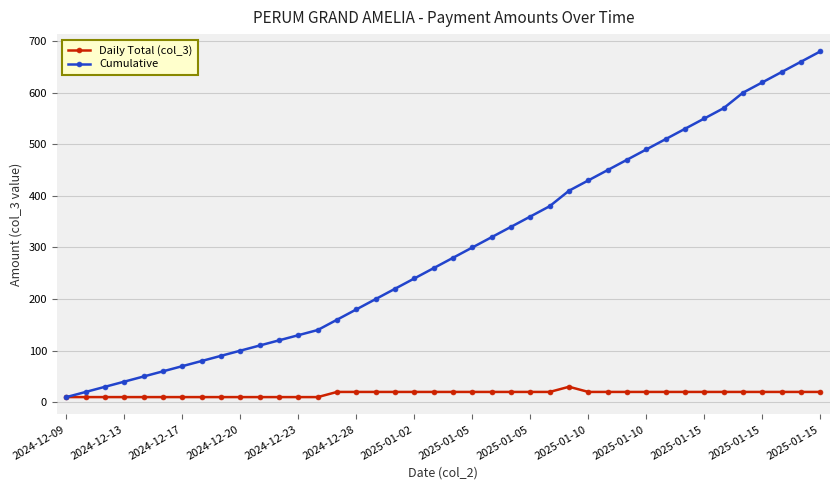

List the series in order of their overall mean, highest first.

Cumulative, Daily Total (col_3)